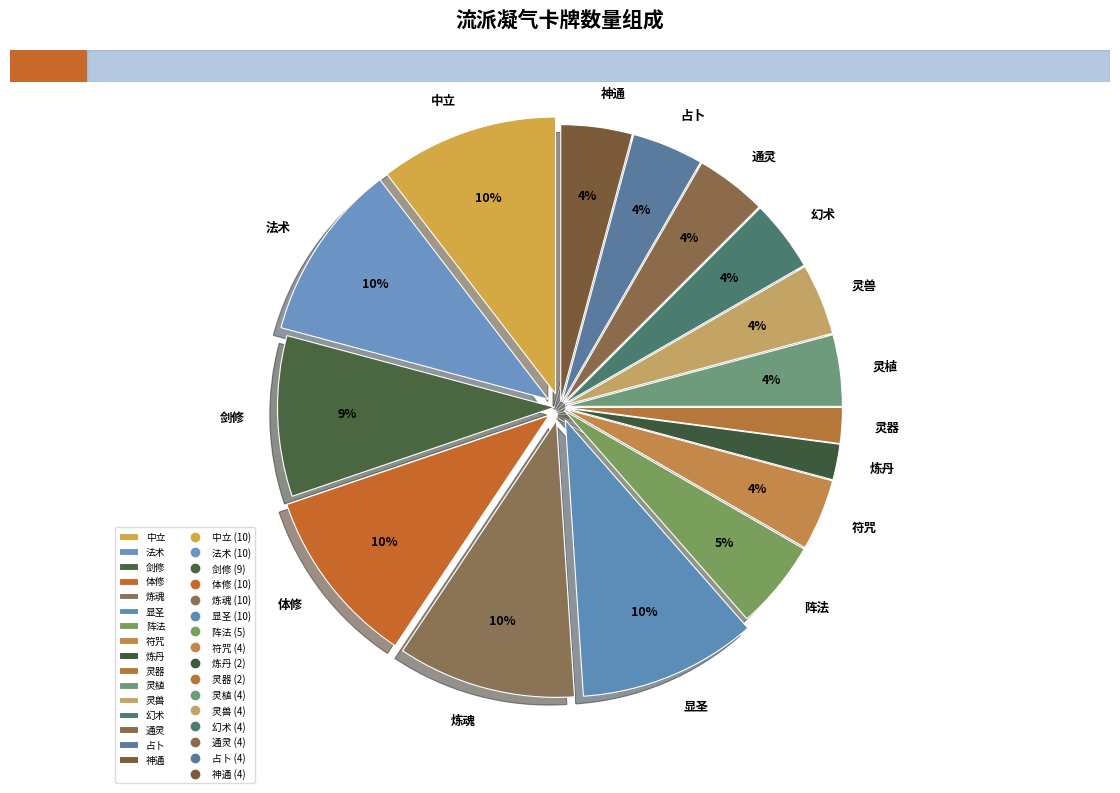

Between 灵器 and 通灵, which is larger?

通灵